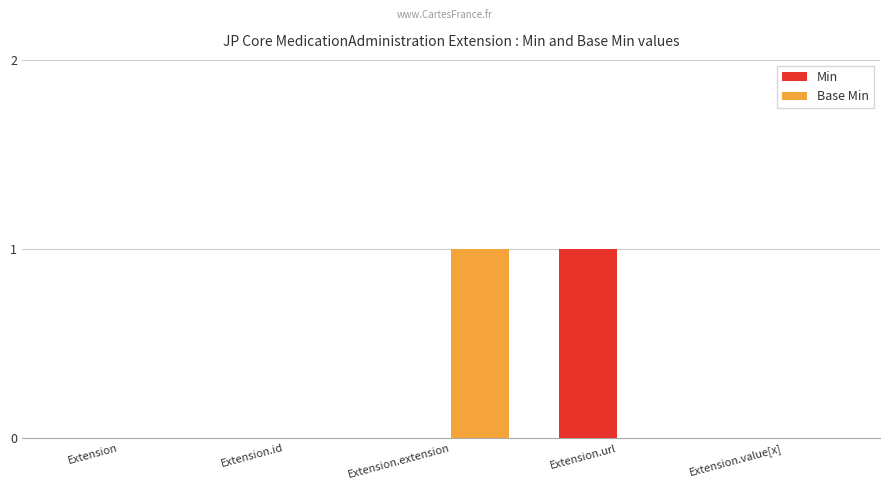

Is the value of Base Min at Extension greater than the value of Min at Extension.url?

No